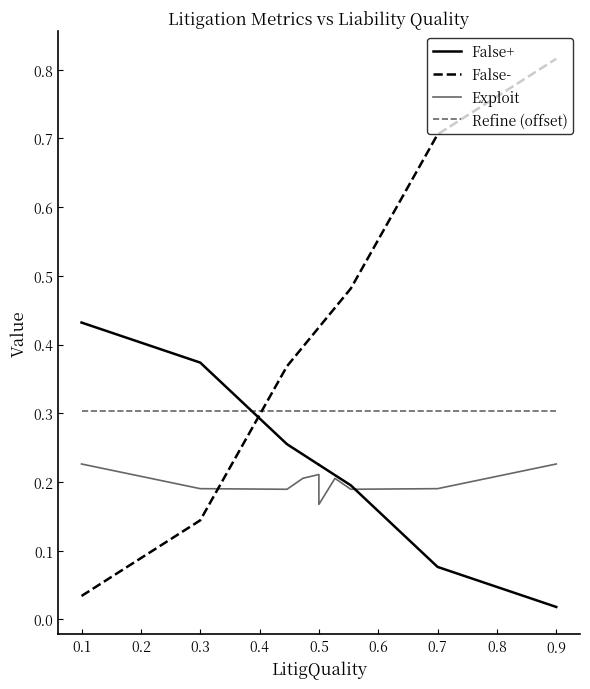

How many lines are shown in the chart?

4